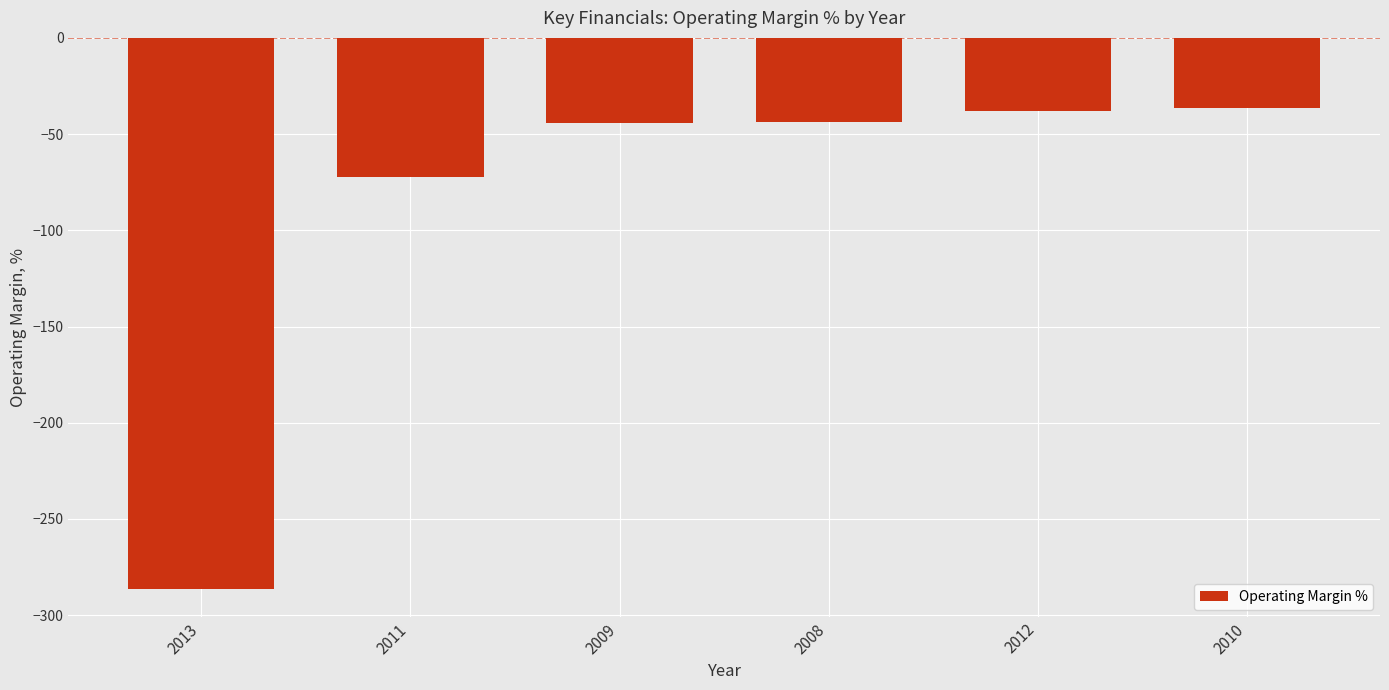

Which category has the lowest value across all series?

2013